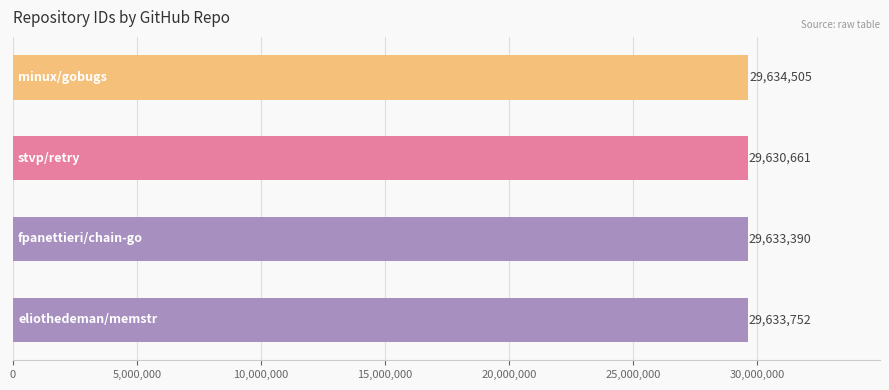

Are the bars horizontal?

Yes